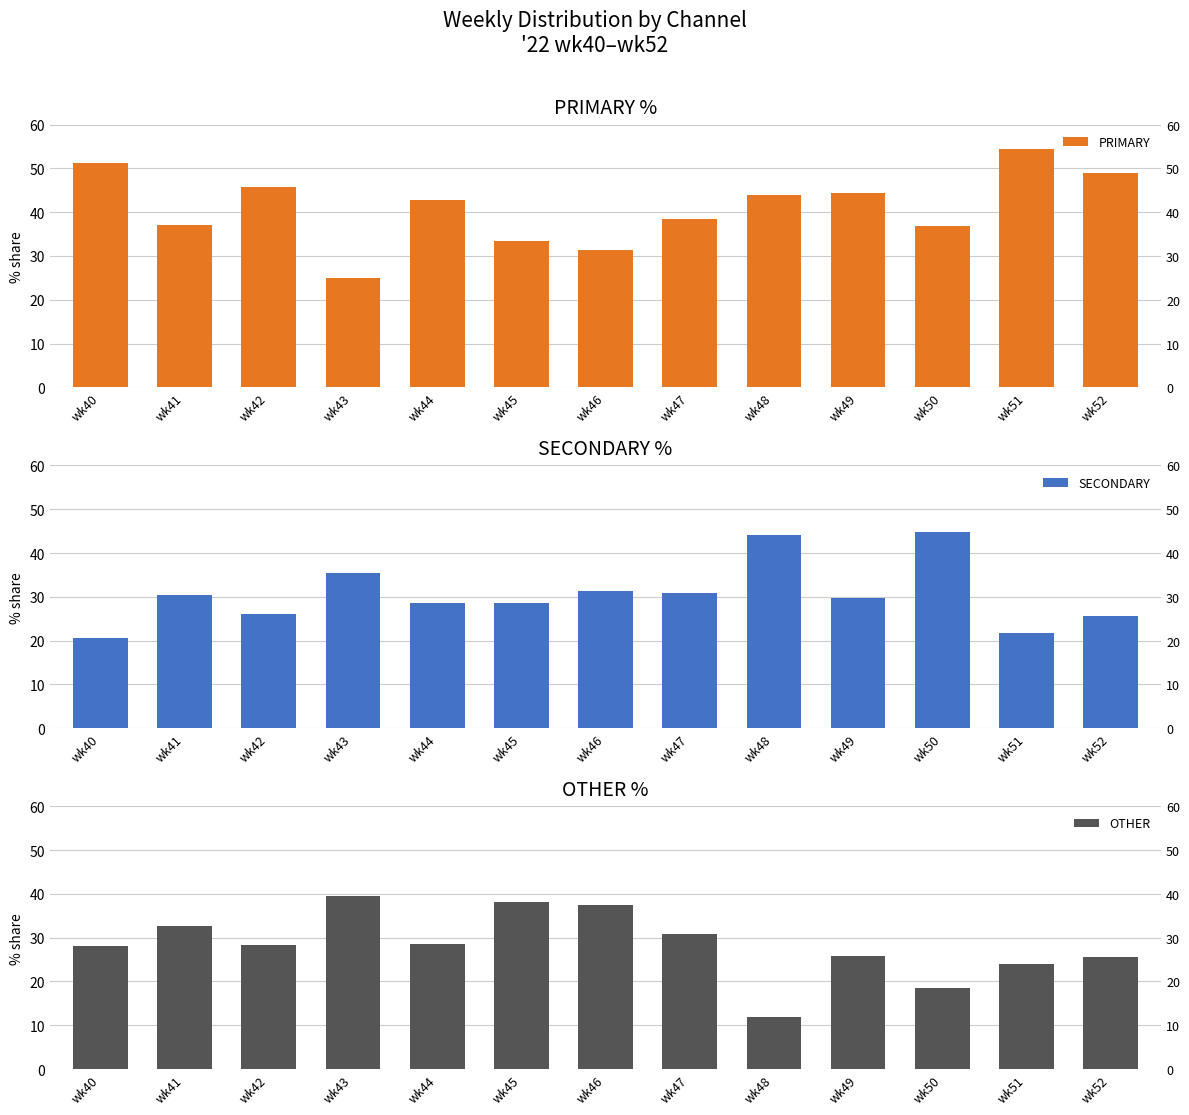

Which series changed the most between wk41 and wk52?

PRIMARY